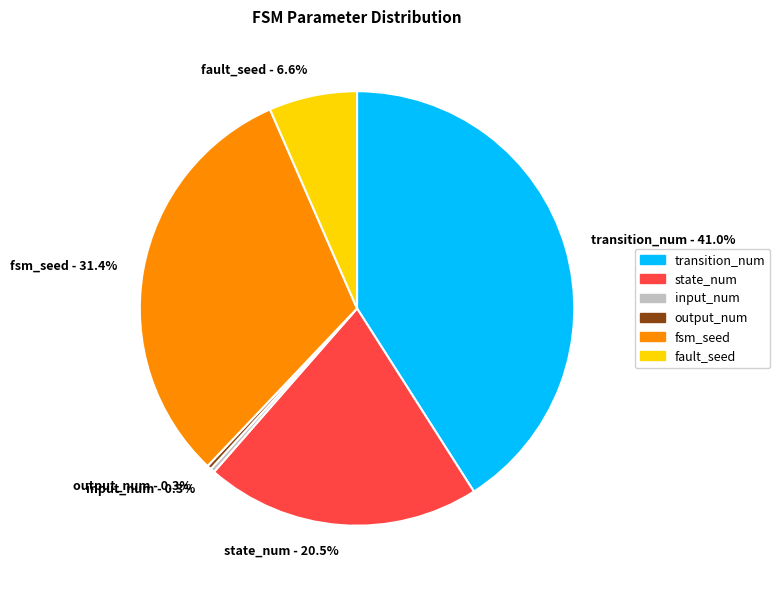

Does input_num account for over 50% of the chart?

No